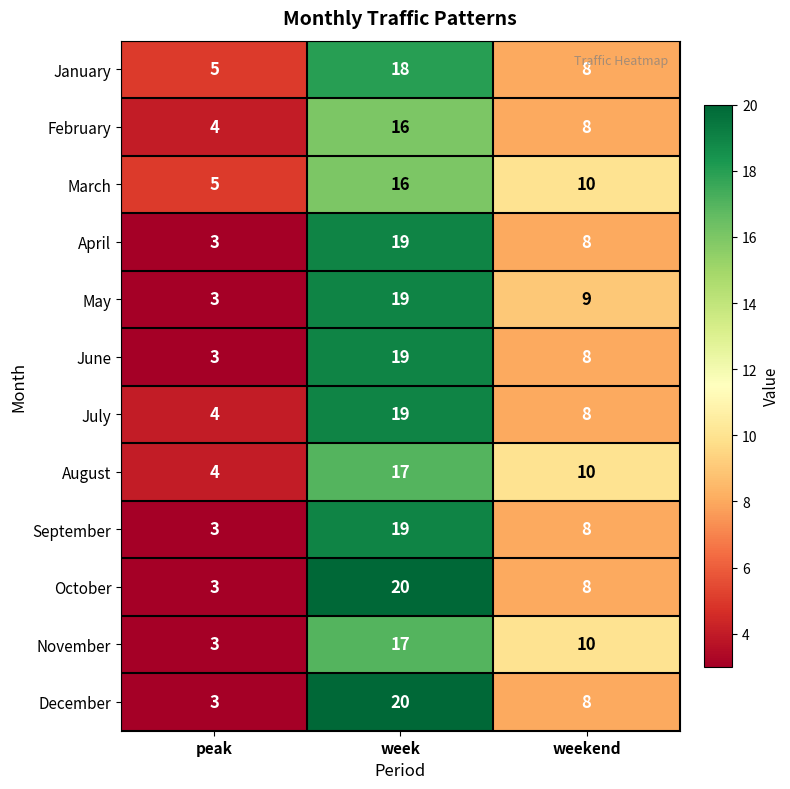

At which label does November first exceed 10?

week